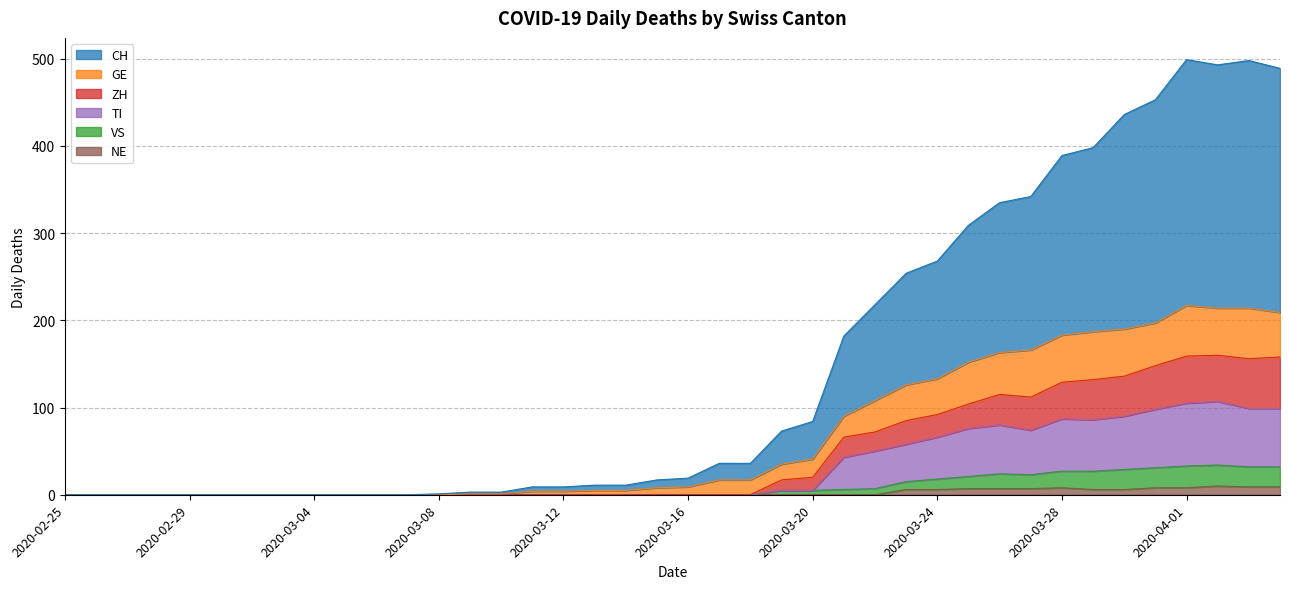

Does the chart have visible grid lines?

Yes